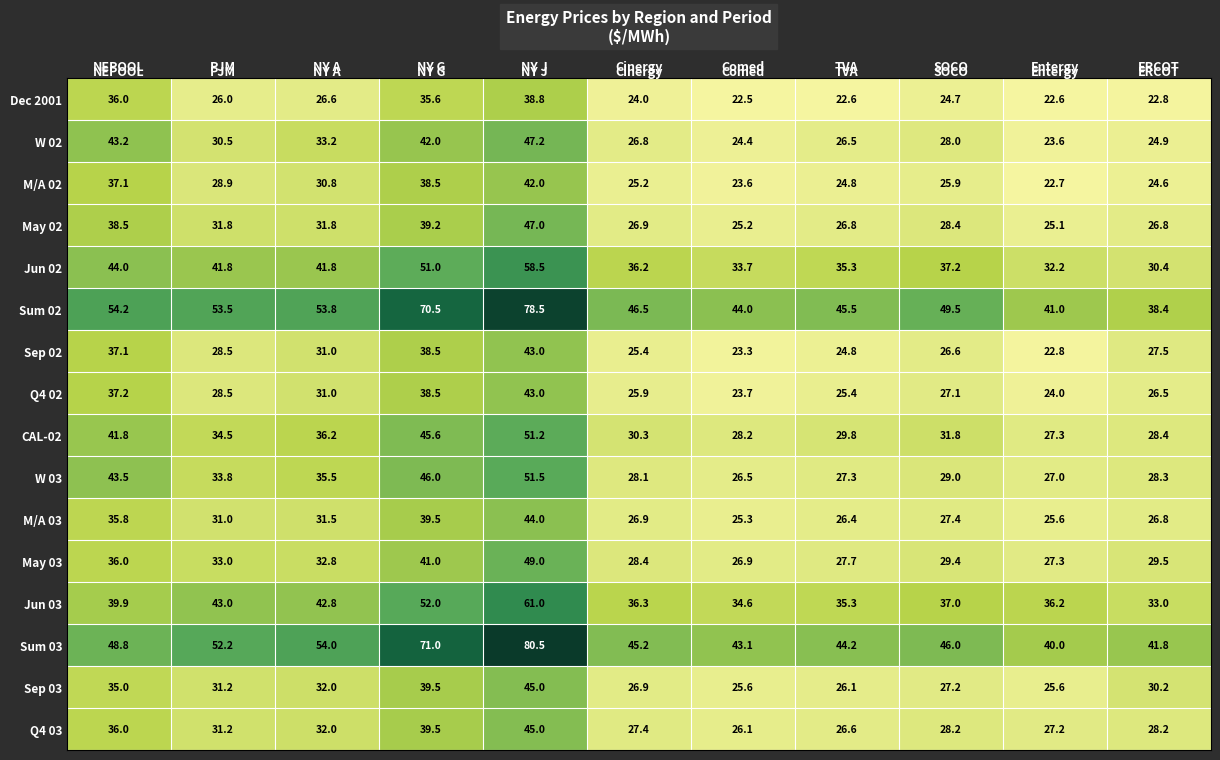

At which category is the sum across all series the highest?

NY J